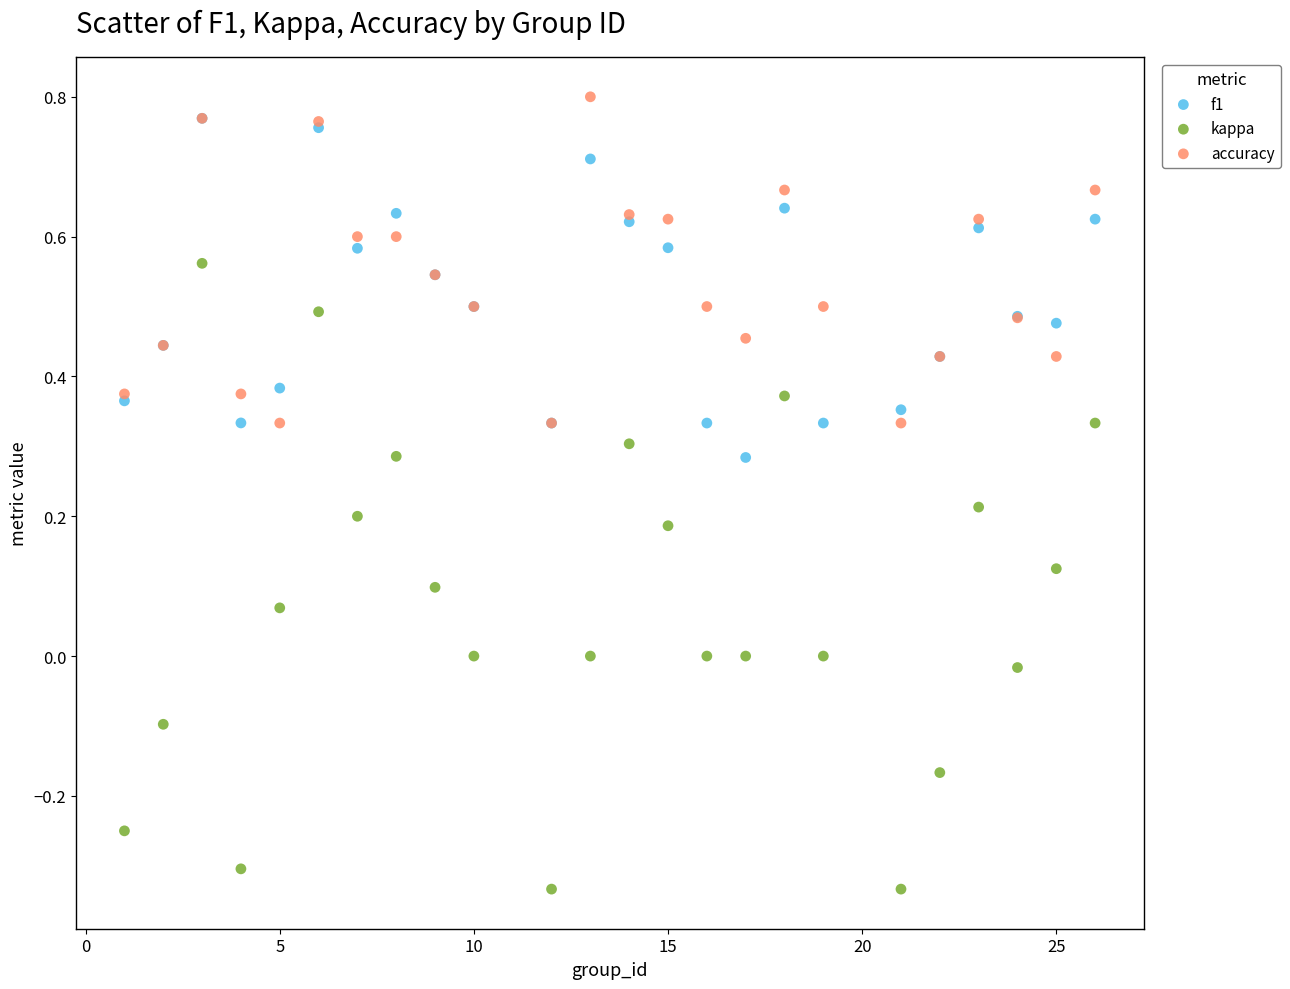

What are all the series names shown in the legend?

f1, kappa, accuracy